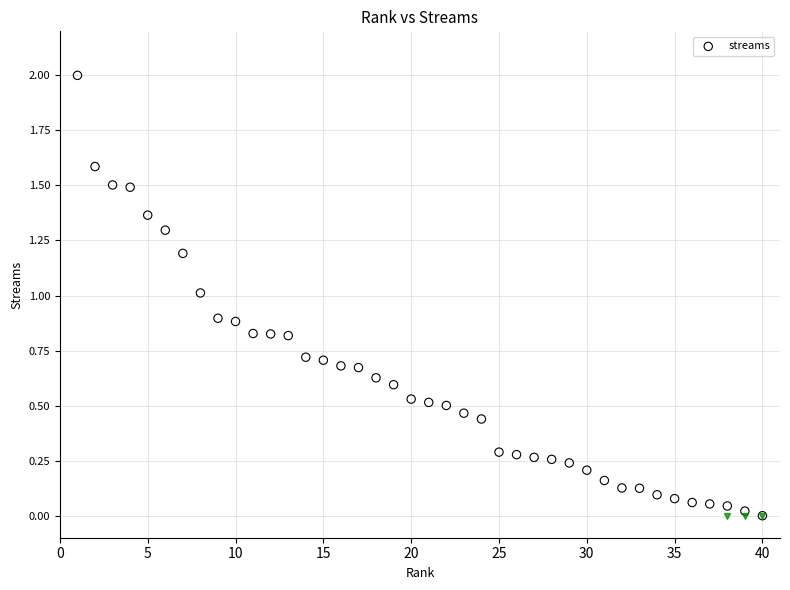

What is the range of X values (max minus min)?

39.0